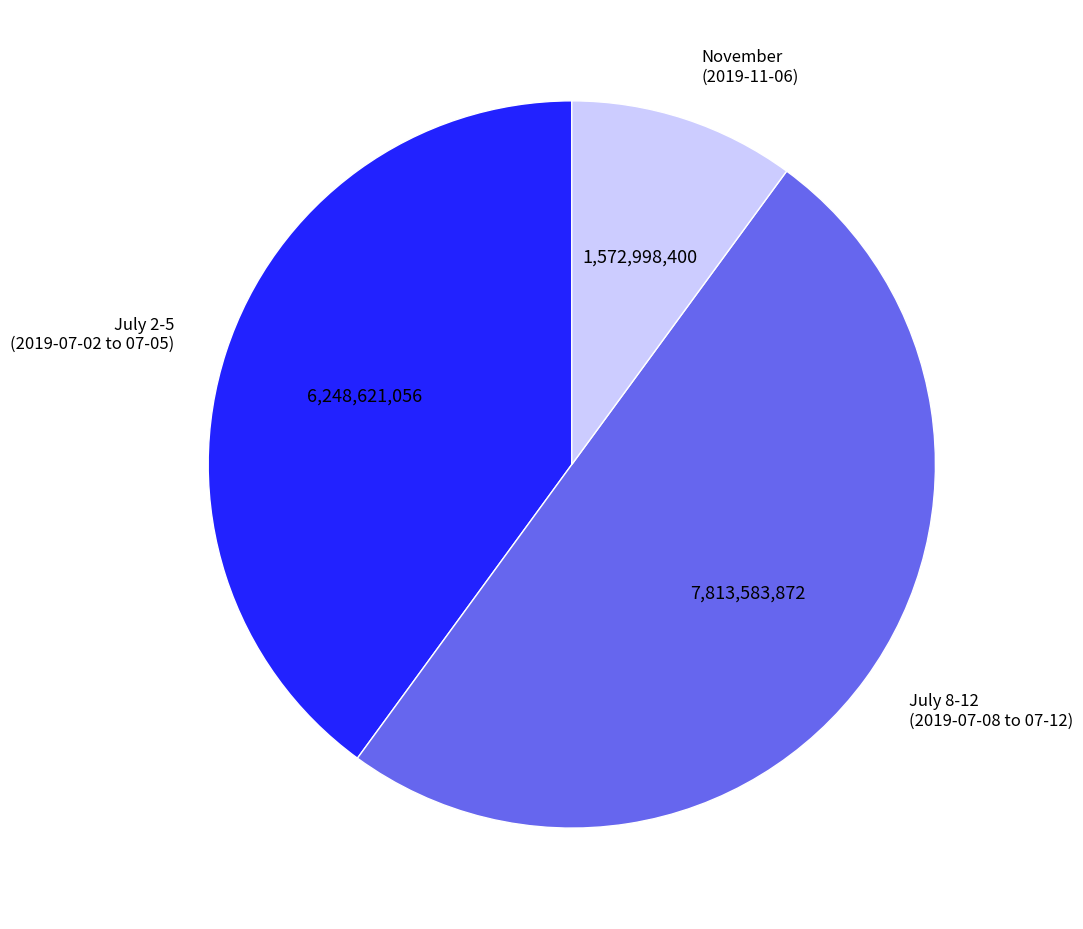

How many slices are in this pie chart?

3